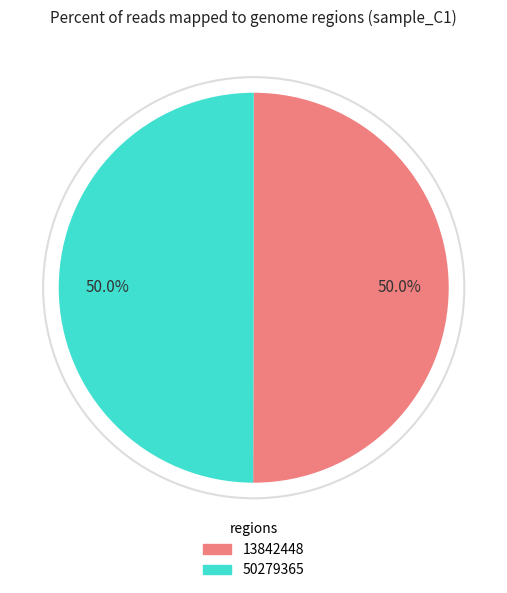

True or false: 13842448 accounts for 63% of the total.

False